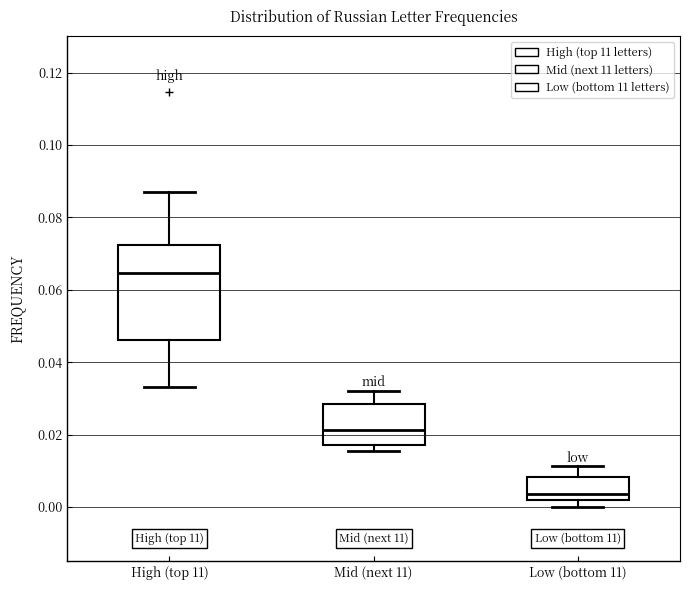

Which box's median line is the highest?

High (top 11)